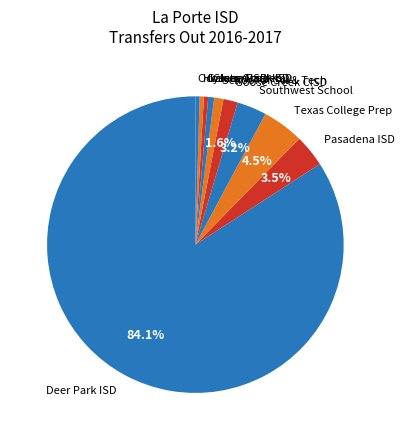

Between Texas College Prep and Odyssey Academy, which is larger?

Texas College Prep